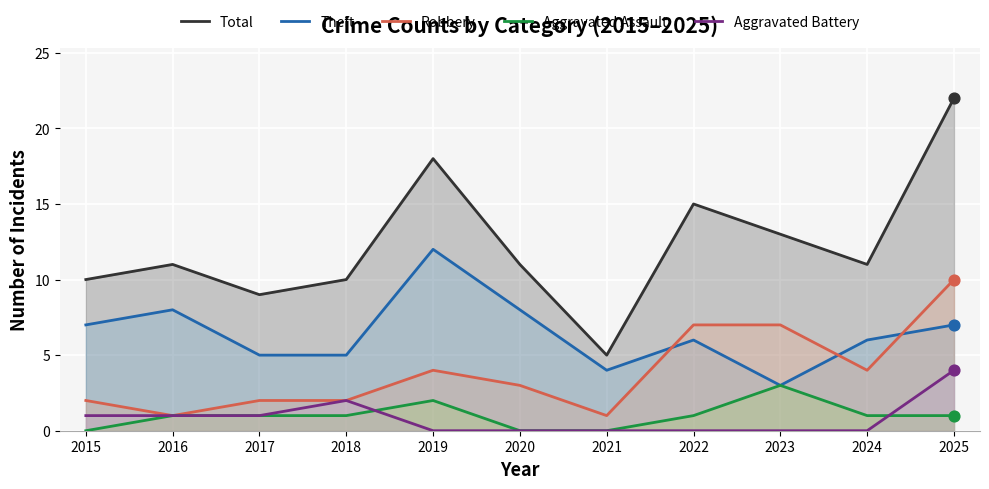

Is the value of Total at 2015 greater than the value of Aggravated Assault at 2018?

Yes